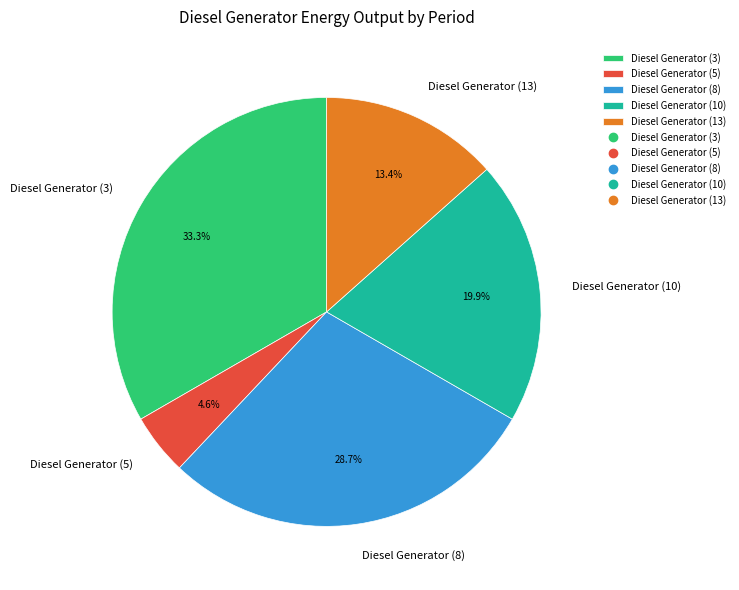

True or false: Diesel Generator (13) accounts for 13% of the total.

True